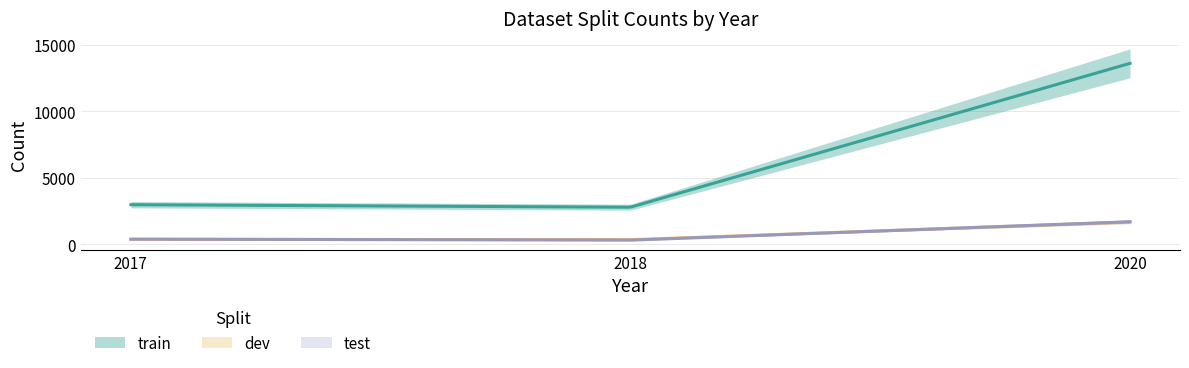

At 2018, list the series in order from largest to smallest.

train, dev, test